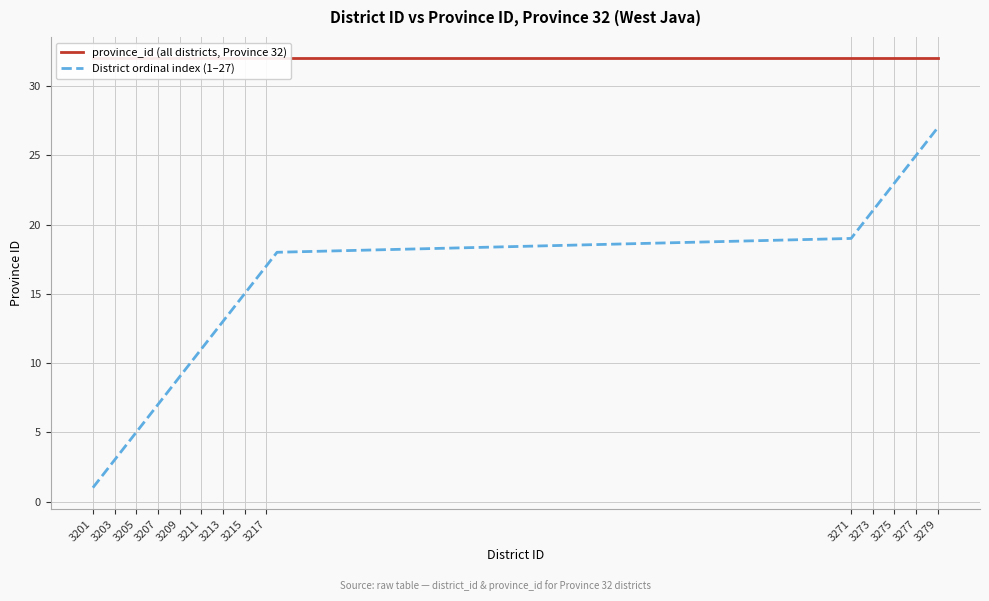

Count the number of data series in this chart.

2